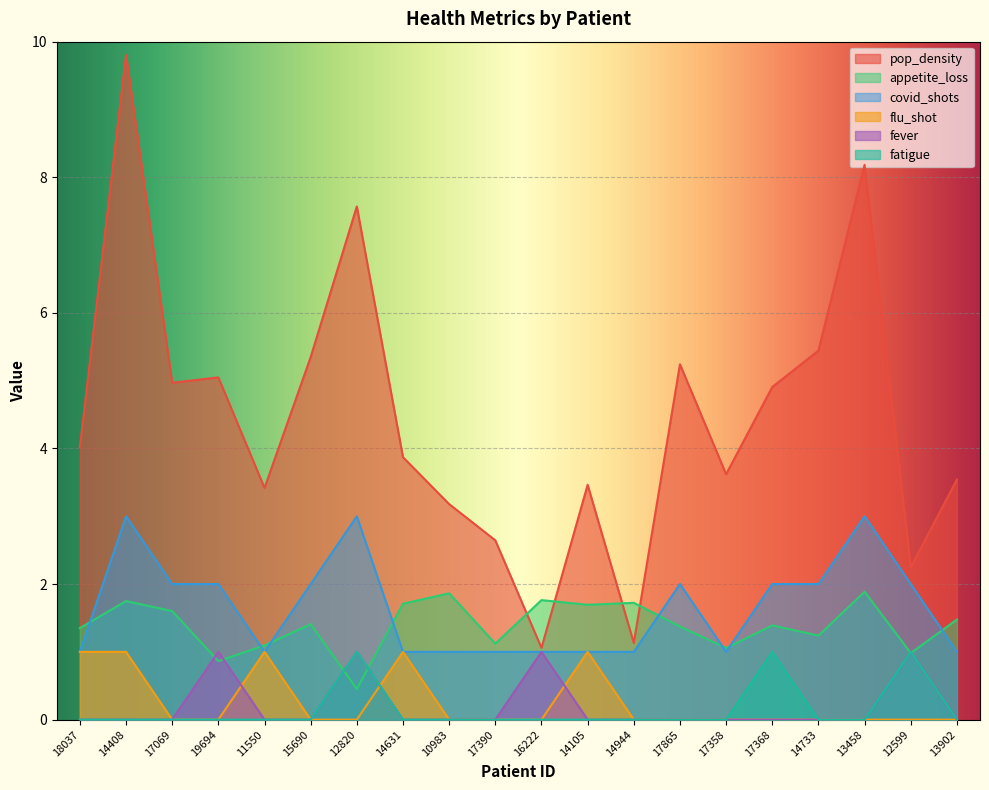

What is the difference between the maximum and minimum values in the fatigue series?

1.0